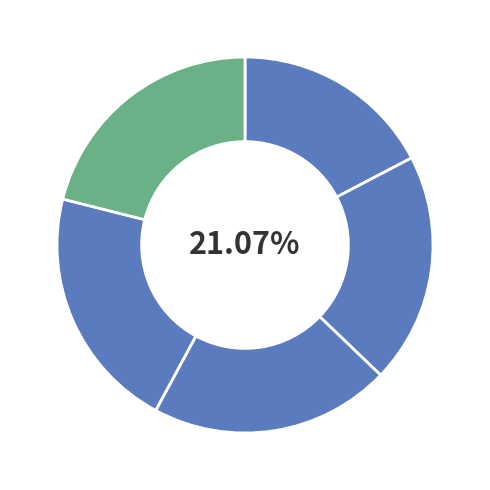

Combined, do 3 and 4 account for over 50%?

No